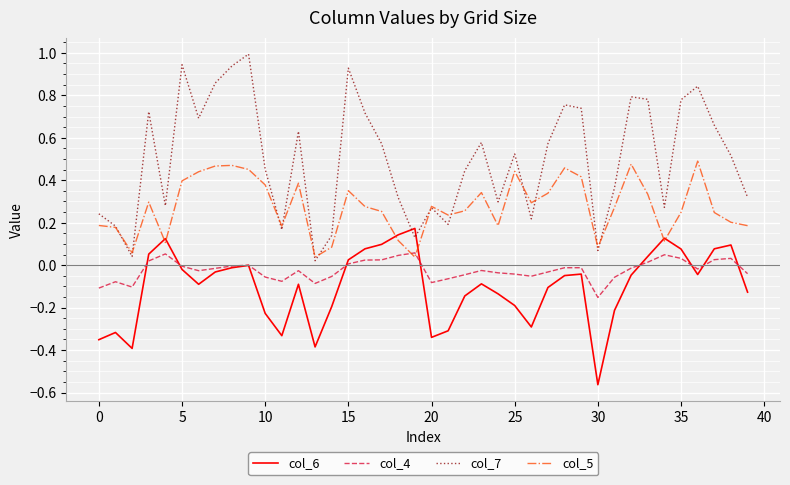

Rank the series by their maximum value, from lowest to highest.

col_4, col_6, col_5, col_7